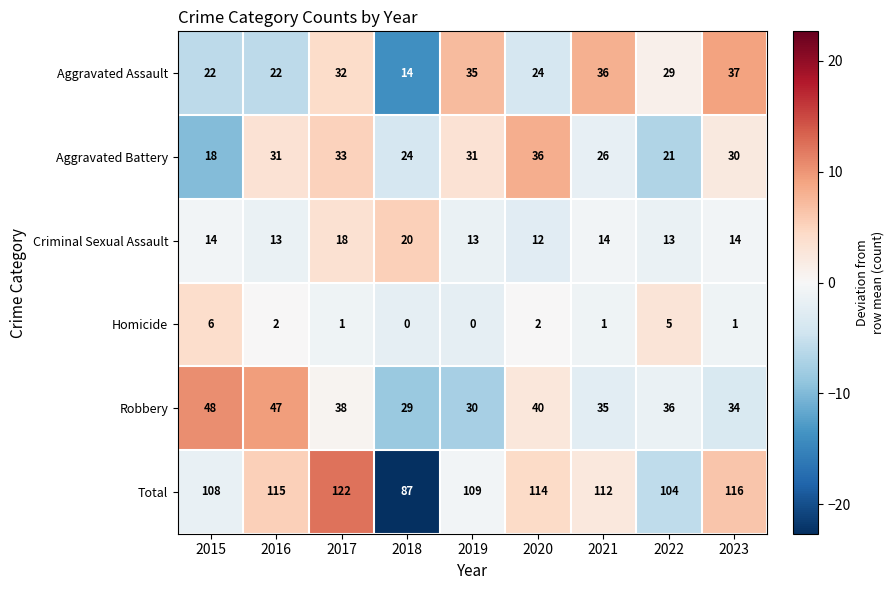

Is it true that Aggravated Battery equals 56 at 2017?

False